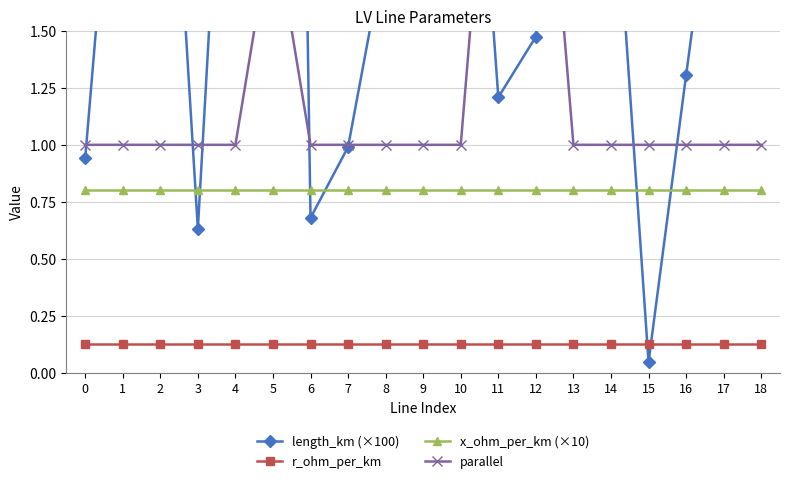

What is the average value of the r_ohm_per_km series?

0.1